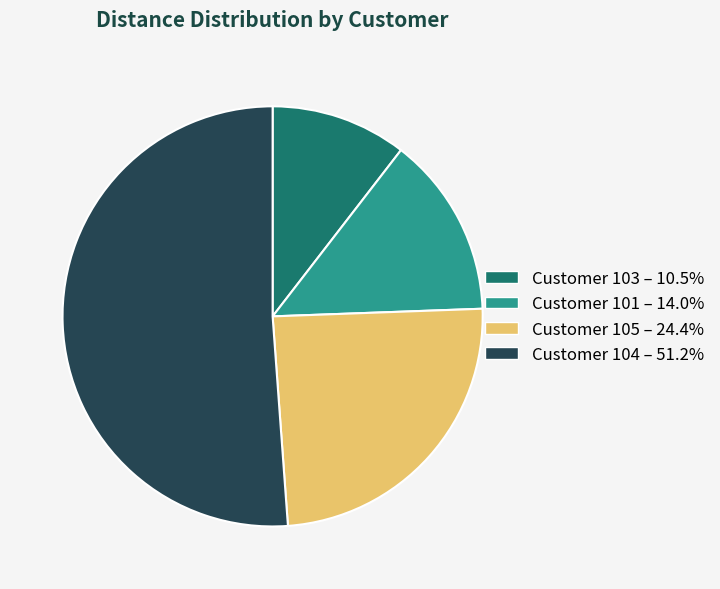

Is Customer 104 – 51.2% the majority of the pie?

Yes